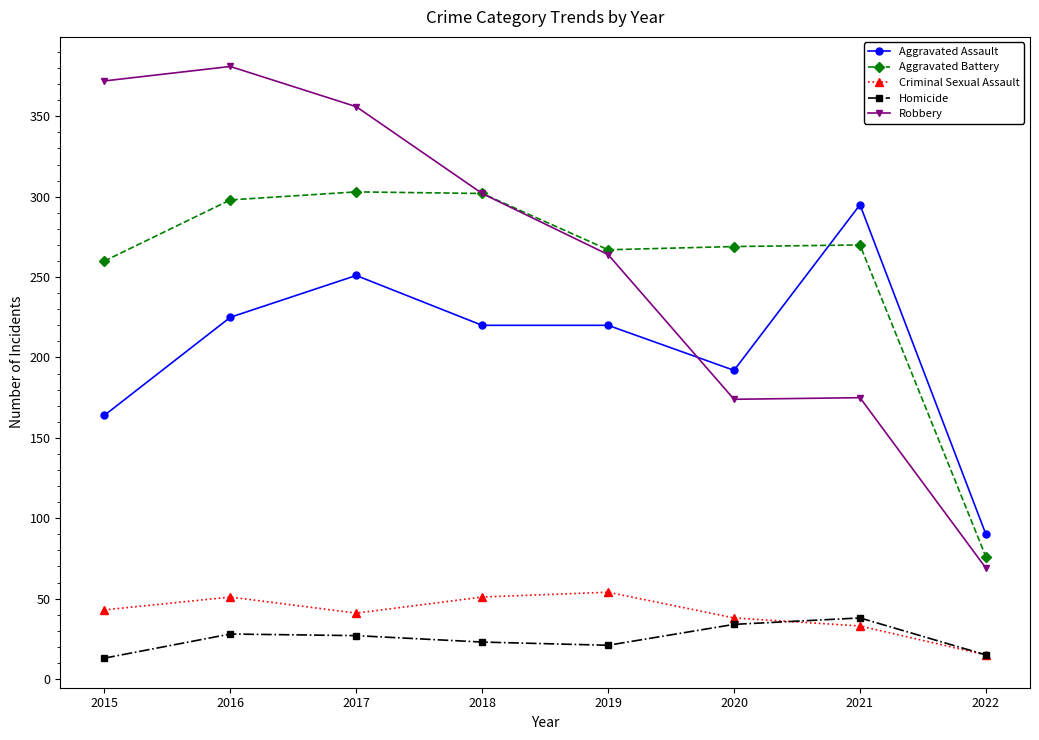

True or false: Aggravated Battery and Criminal Sexual Assault intersect in this chart.

False